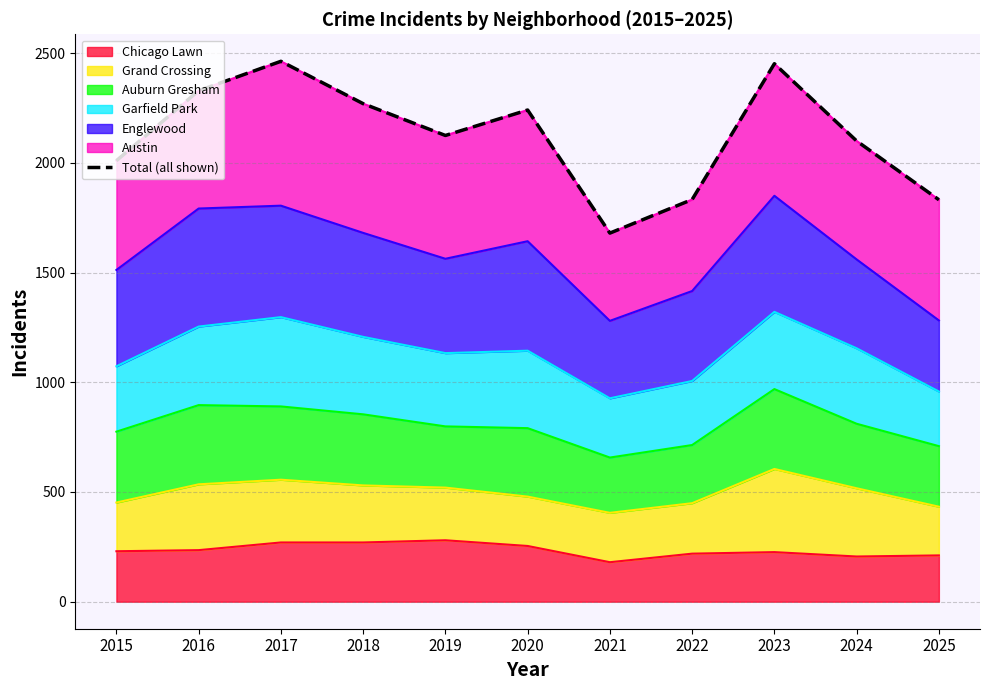

At which label is the value closest to 2071?

2024